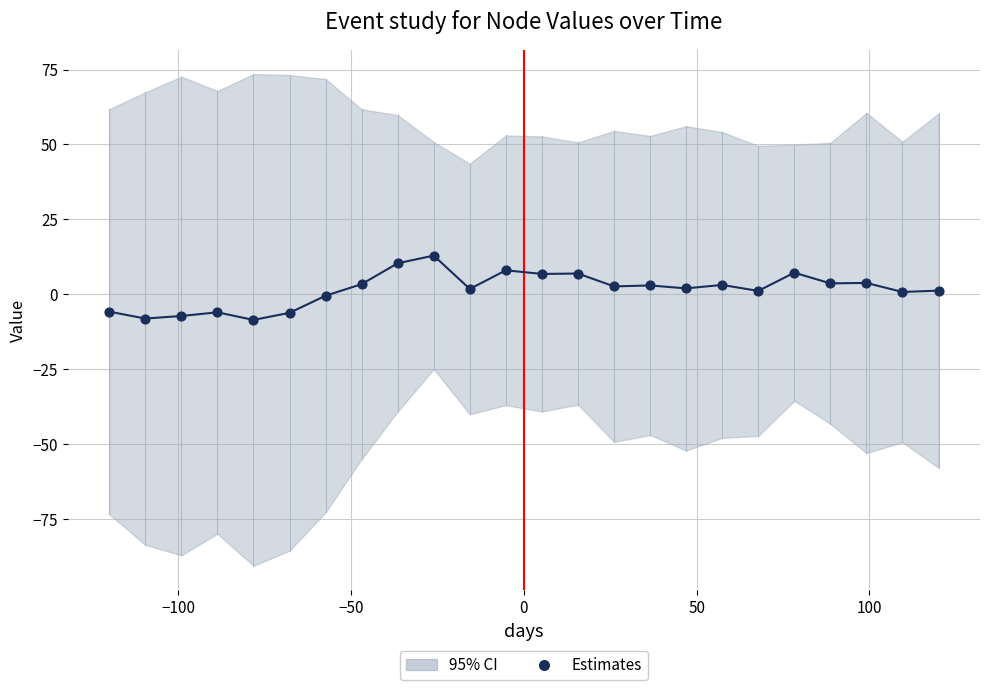

What is the range of X values (max minus min)?

240.0